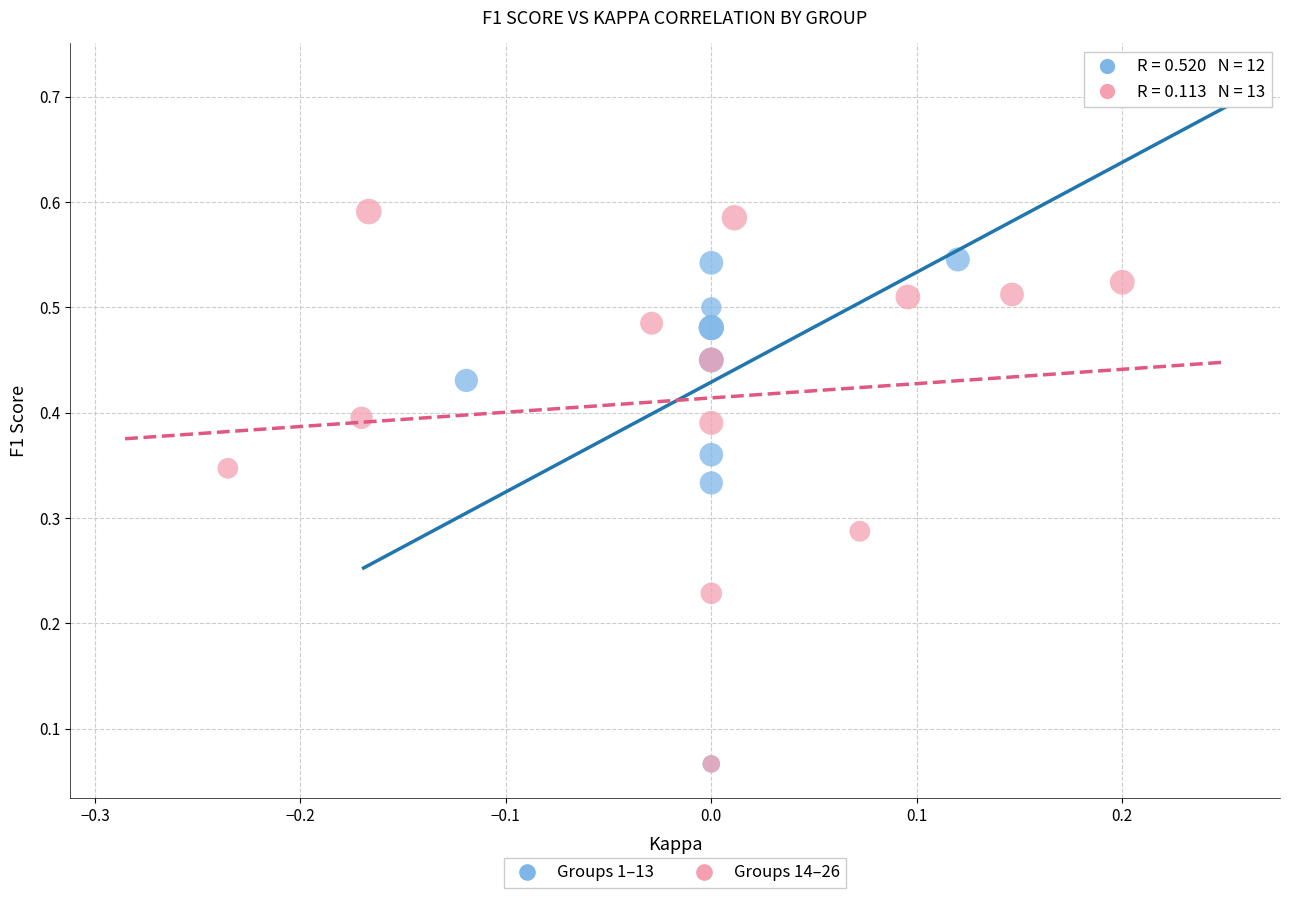

What are all the series names shown in the legend?

Groups 1–13, Groups 14–26